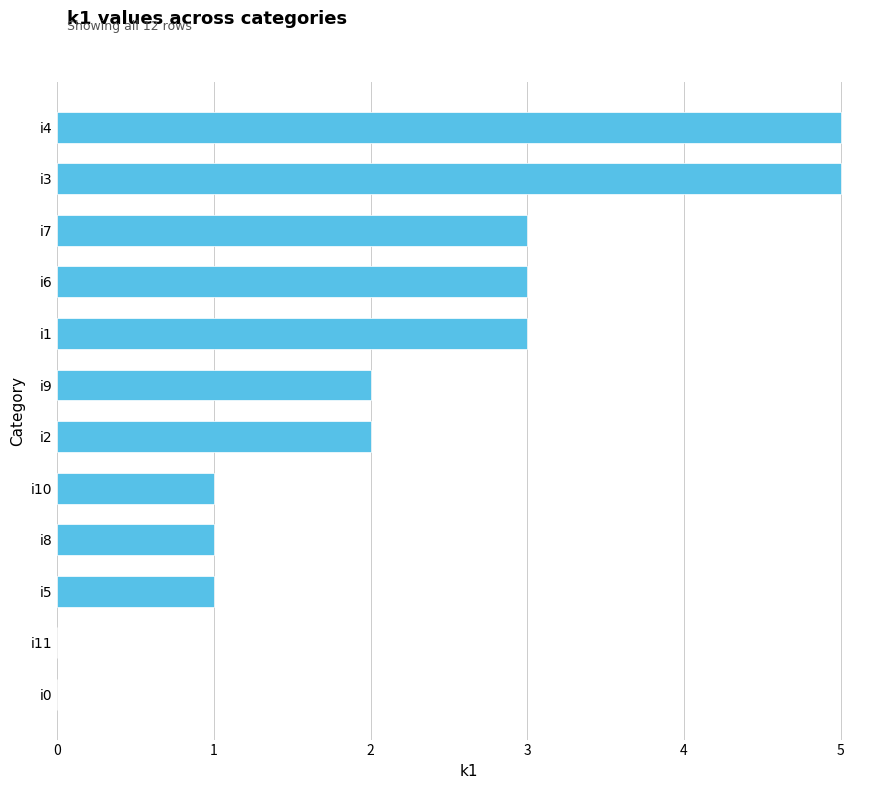

Is it true that the value at i11 is 0?

True